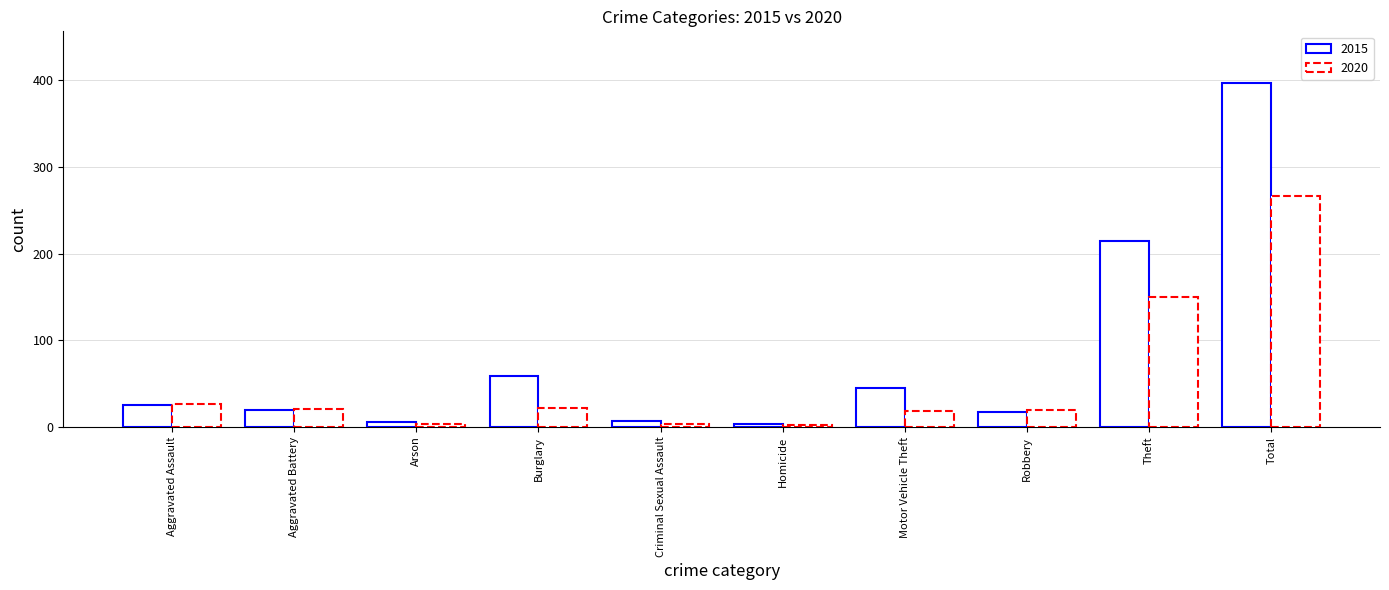

Are the bars horizontal?

No